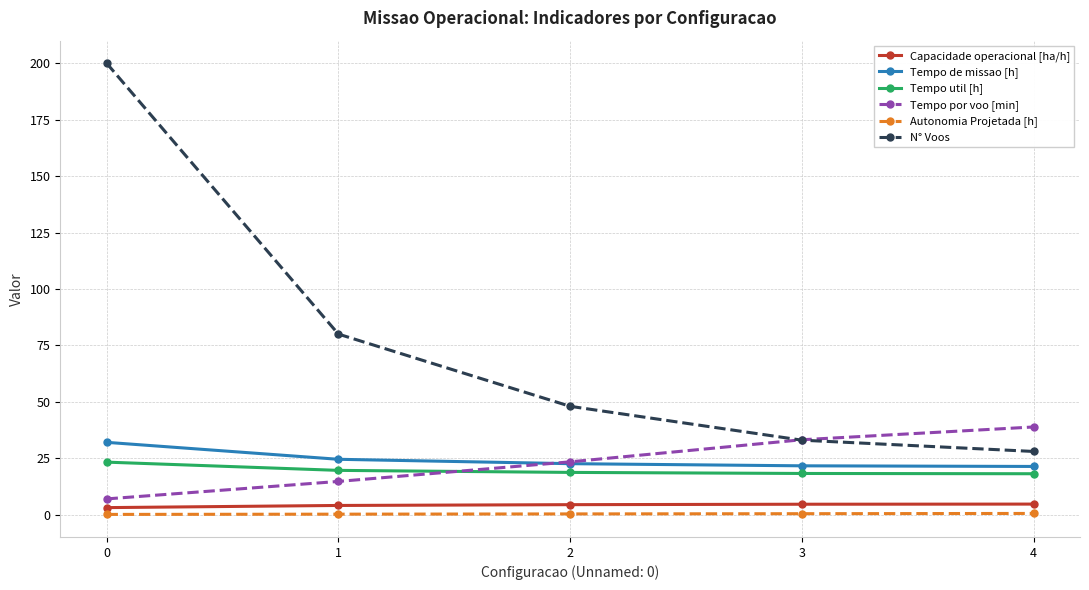

Which series has the largest range (max minus min)?

N° Voos